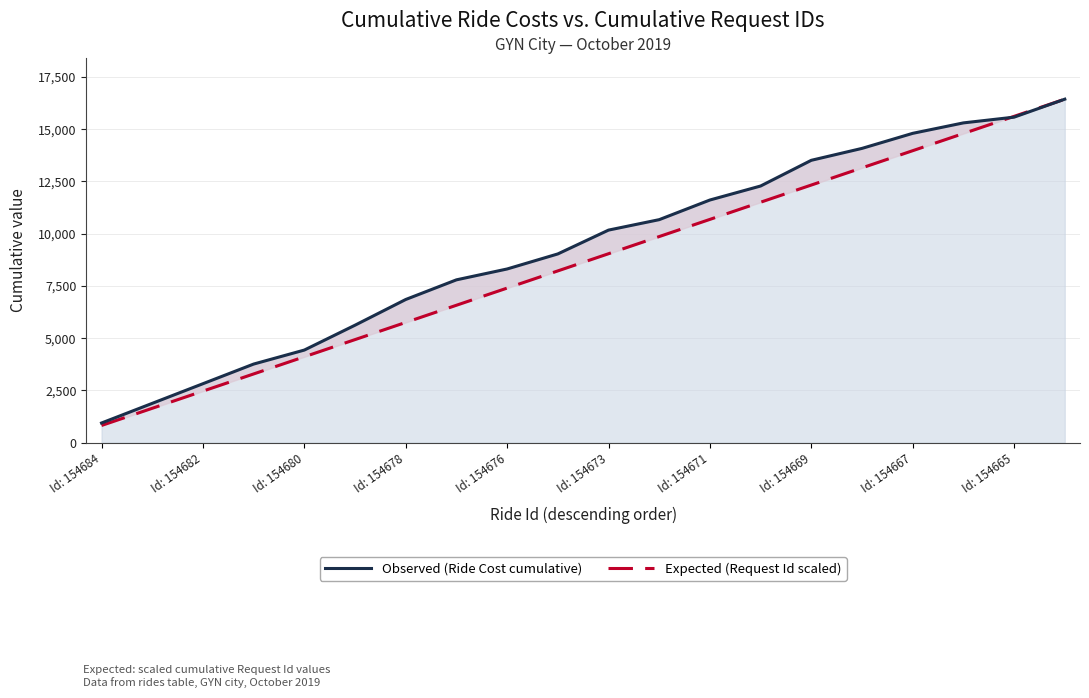

Reading left to right, transcribe all the data shown in this chart.

Observed (Ride Cost cumulative): 940.0	1880.0	2820.0	3760.0	4430.0	5620.0	6850.0	7790.0	8310.0	9030.0	10170.0	10670.0	11610.0	12280.0	13510.0	14080.0	14800.0	15300.0	15575.0	16435.0
Expected (Request Id scaled): 821.8	1643.6	2465.4	3287.1	4108.9	4930.7	5752.5	6574.2	7396.0	8217.7	9039.5	9861.2	10683.0	11504.7	12326.4	13148.1	13969.9	14791.6	15613.3	16435.0